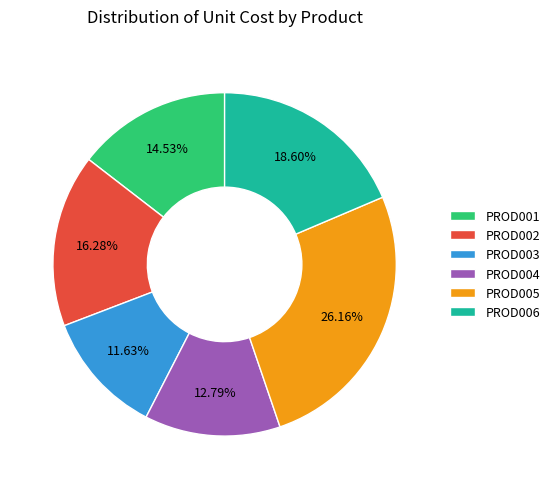

Which has a higher value, PROD005 or PROD006?

PROD005